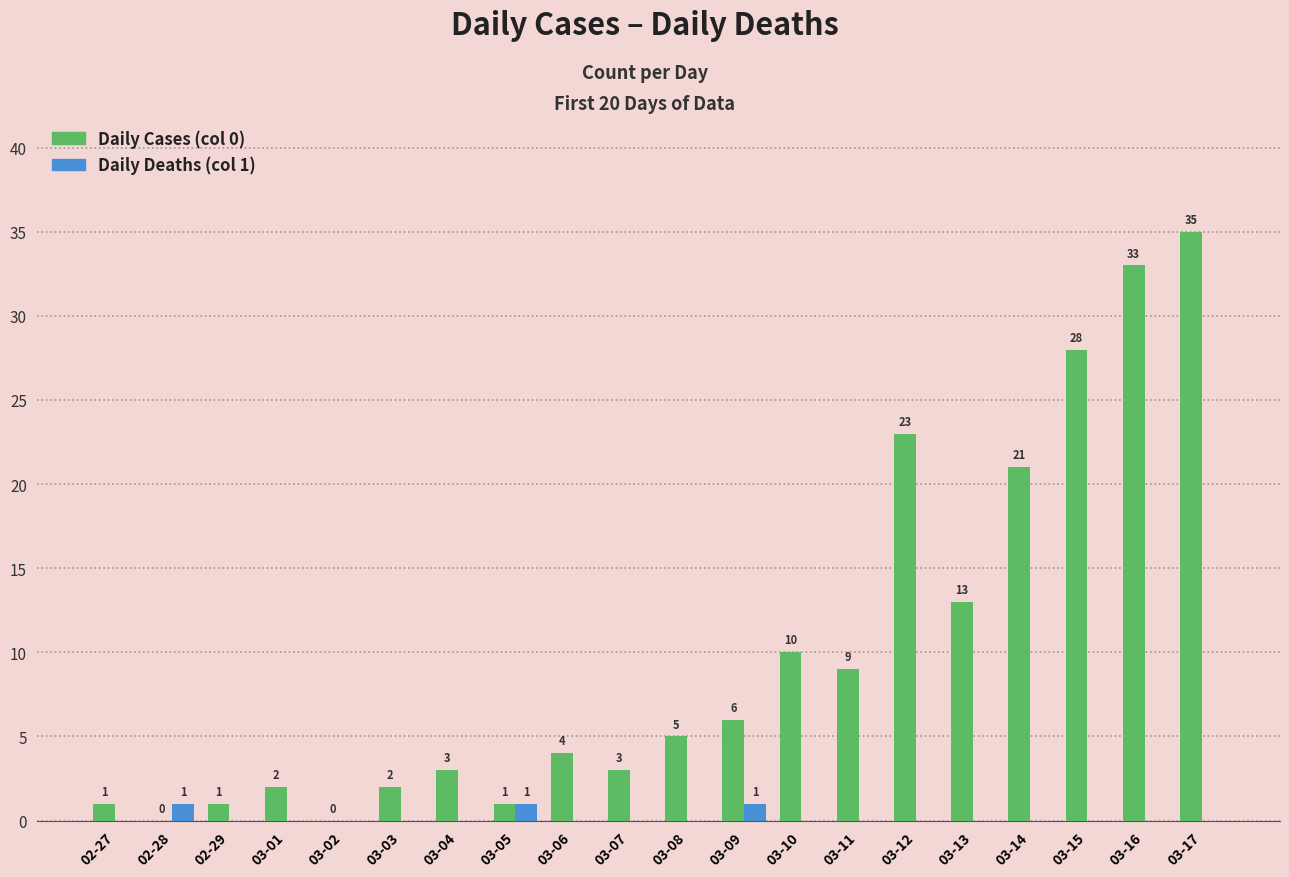

Reading left to right, what are all the values shown in this chart?

Daily Cases (col 0): 1	0	1	2	0	2	3	1	4	3	5	6	10	9	23	13	21	28	33	35
Daily Deaths (col 1): 0	1	0	0	0	0	0	1	0	0	0	1	0	0	0	0	0	0	0	0